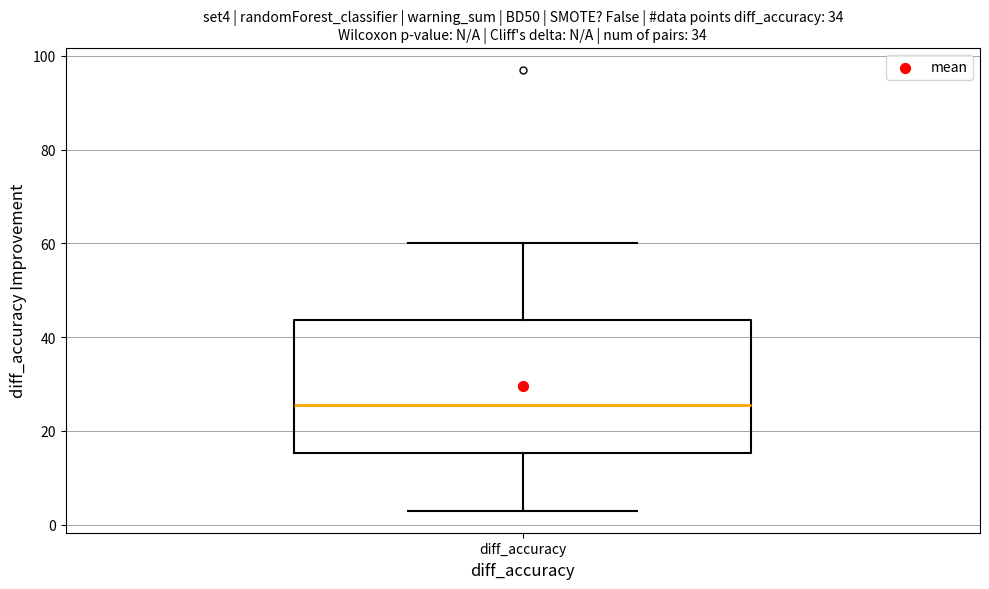

Transcribe this box plot: give where the median line is, the range the box spans, and where the two whiskers end, as read against the y-axis. The values are not printed on the chart, so give them approximately, as read against the axis.

median 26, box 16 to 44, whiskers 4 to 60